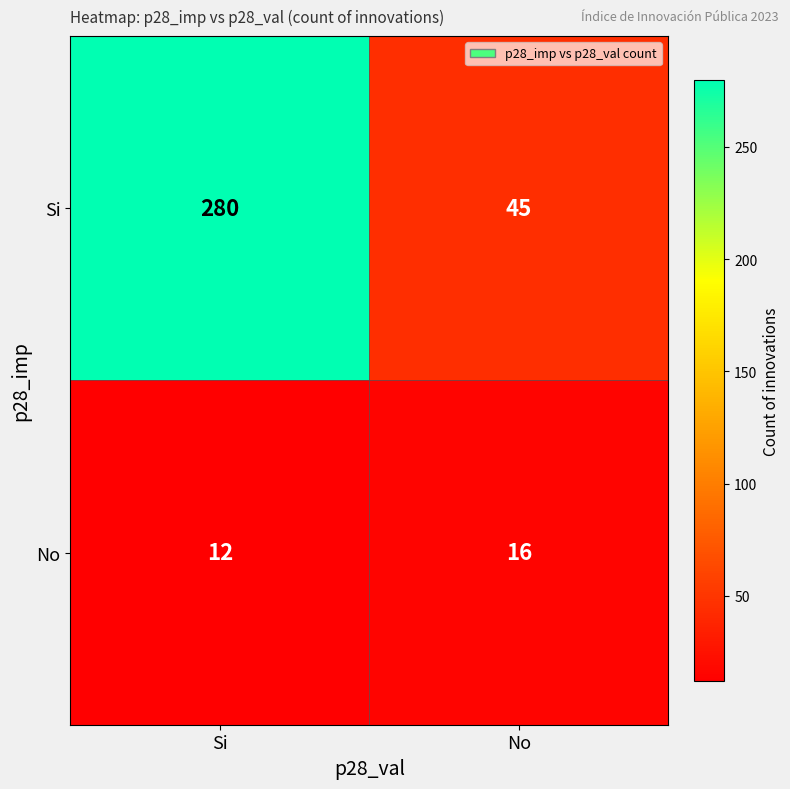

Which category has the highest value across all series?

Si